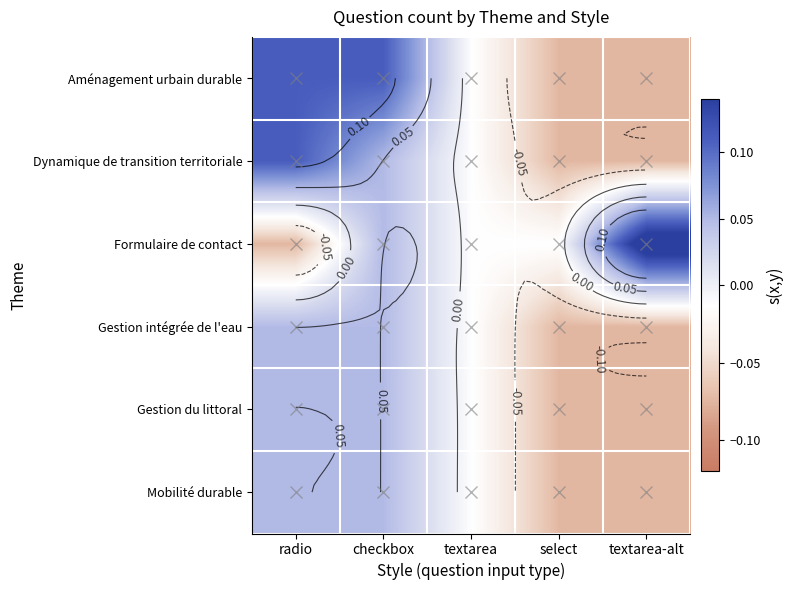

What value does the Aménagement urbain durable series have at textarea-alt?

-0.1